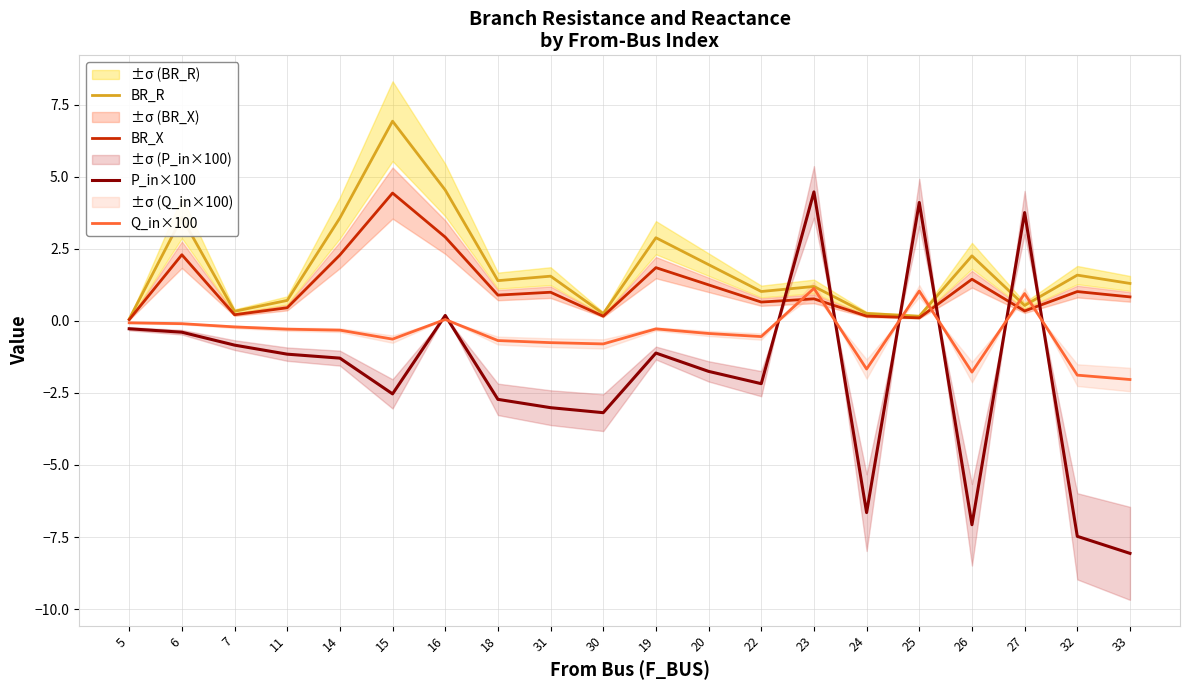

What is the difference between the BR_R values at 30 and 5?

0.2